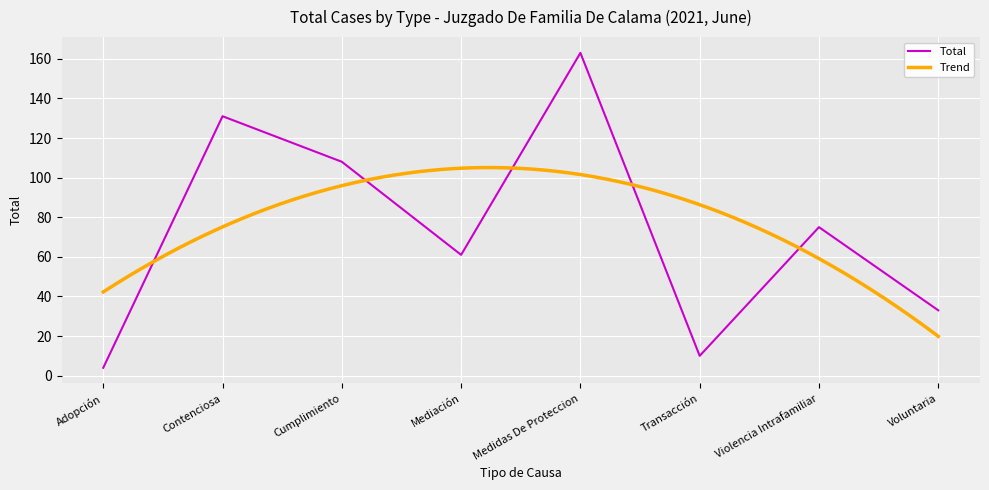

How many points are lower than both their immediate neighbors (excluding endpoints)?

2